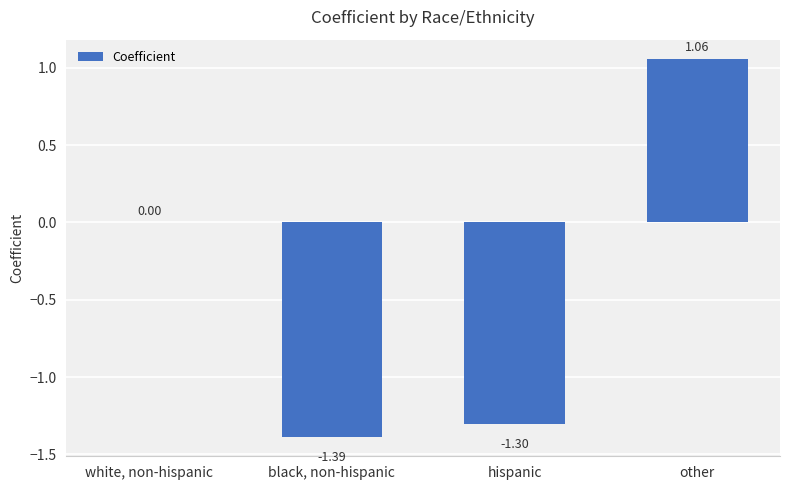

Between black, non-hispanic and white, non-hispanic, which is larger?

white, non-hispanic